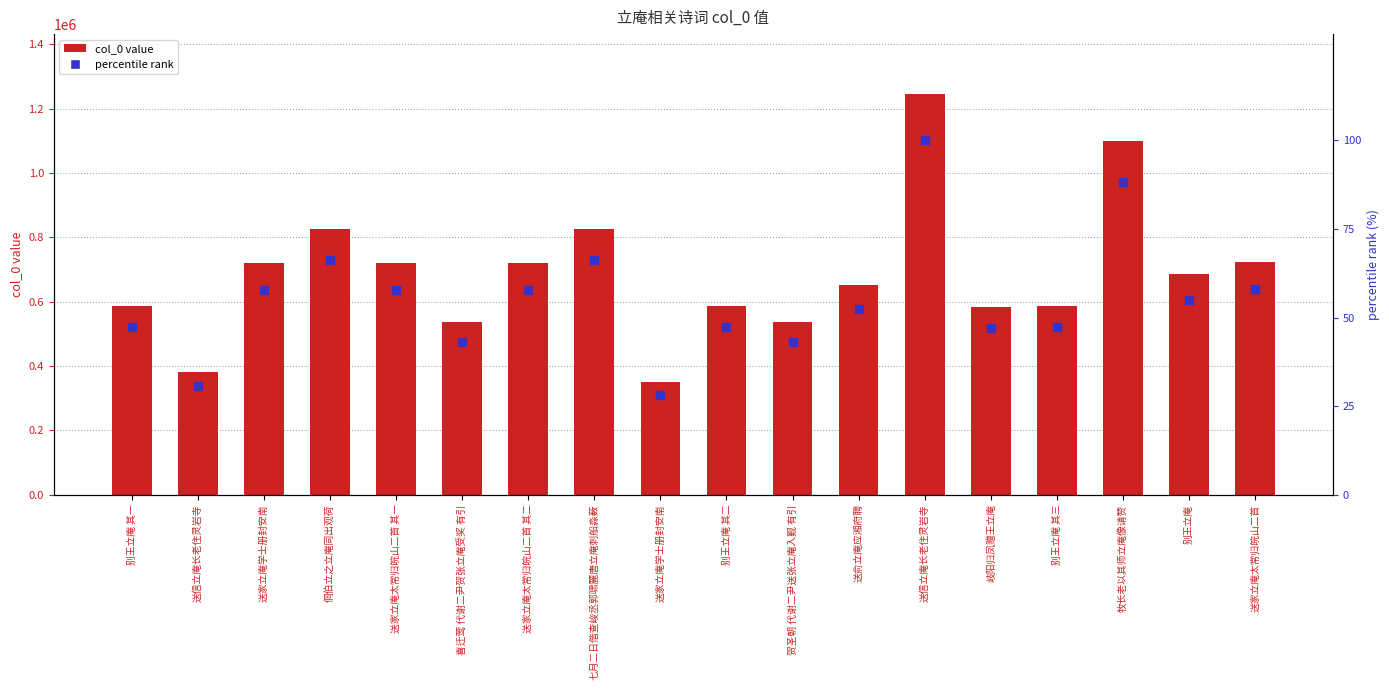

Which series contains the lowest Y value?

percentile rank